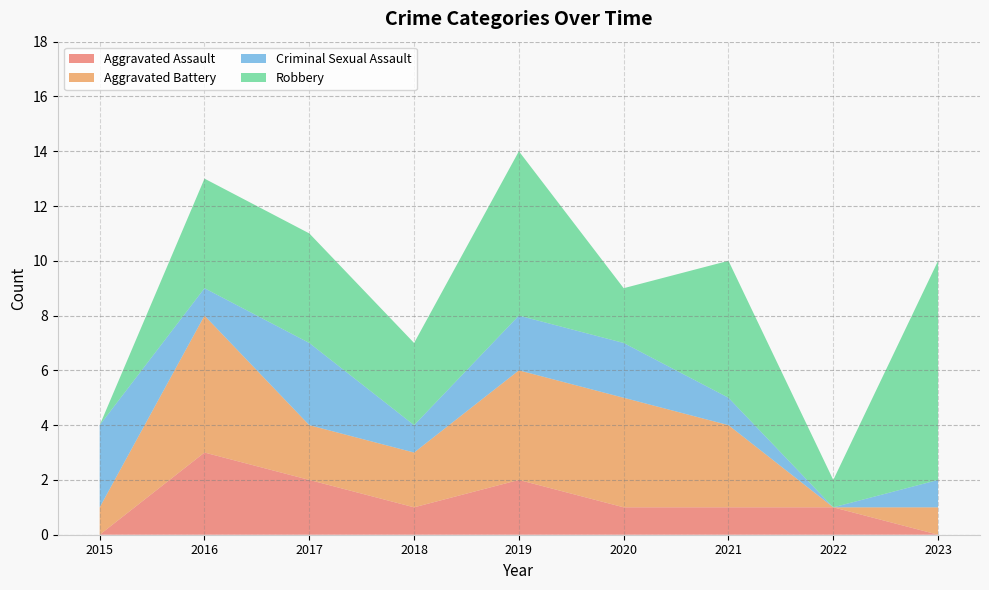

Reading left to right, transcribe all the data shown in this chart.

Aggravated Assault: 0	3	2	1	2	1	1	1	0
Aggravated Battery: 1	5	2	2	4	4	3	0	1
Criminal Sexual Assault: 3	1	3	1	2	2	1	0	1
Robbery: 0	4	4	3	6	2	5	1	8